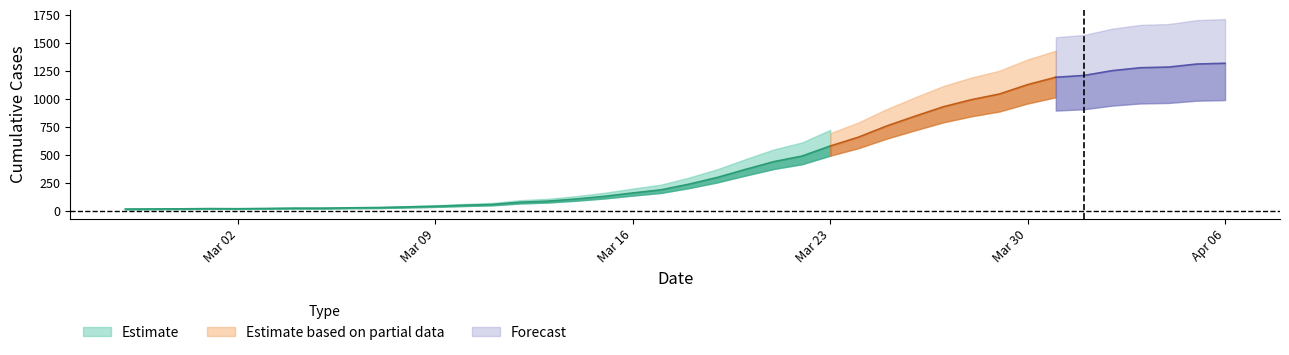

The value at 2020-03-03 is 26. True or false?

False